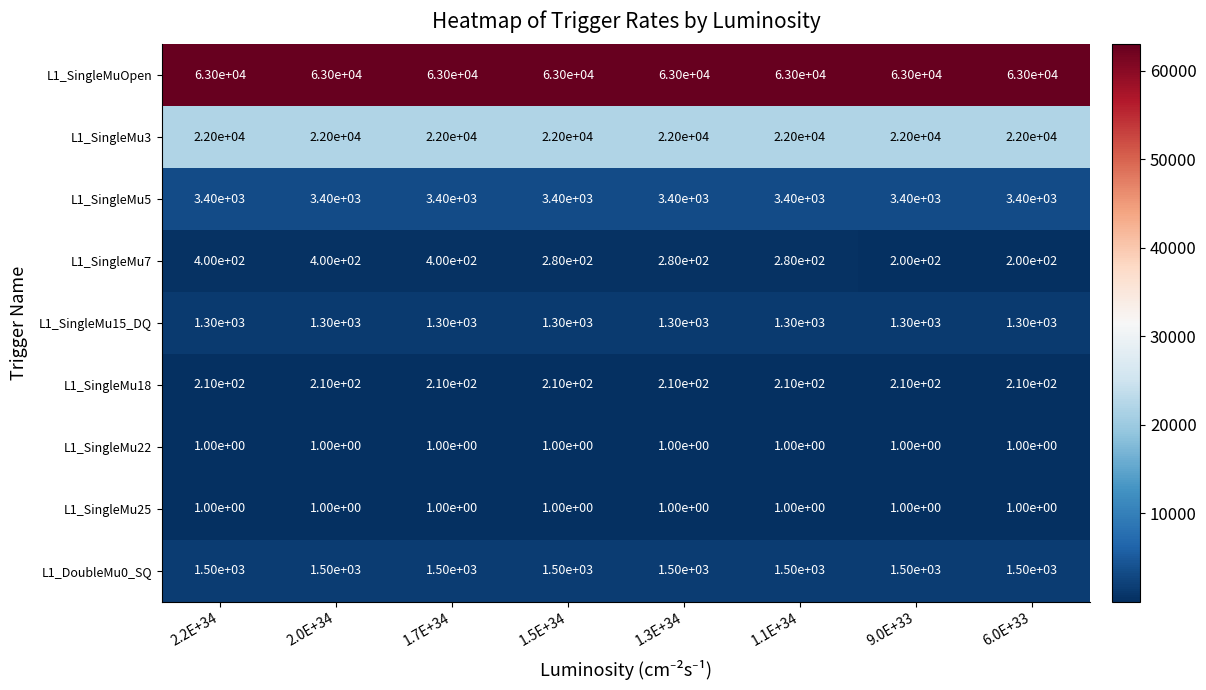

Count the L1_SingleMu7 values in the range 280 to 400.

6